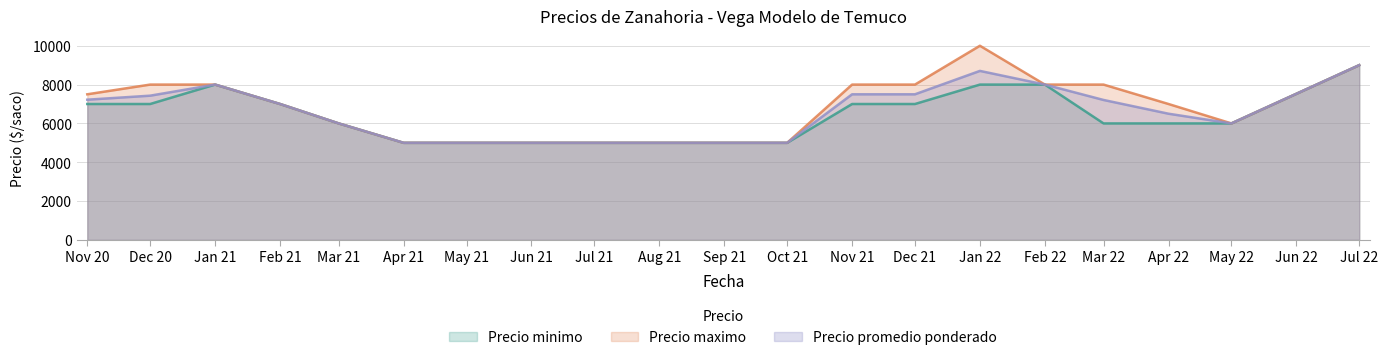

Which series changed the most between Jan 21 and Nov 21?

Precio minimo